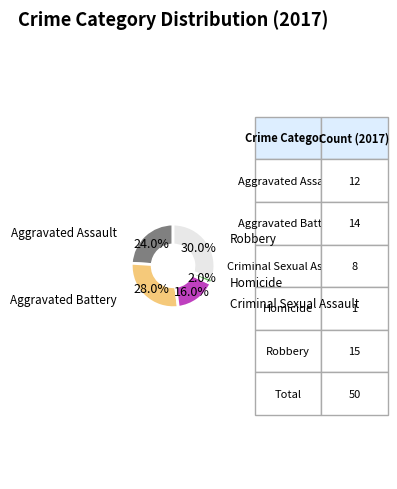

Which category has the biggest portion of the pie?

Robbery